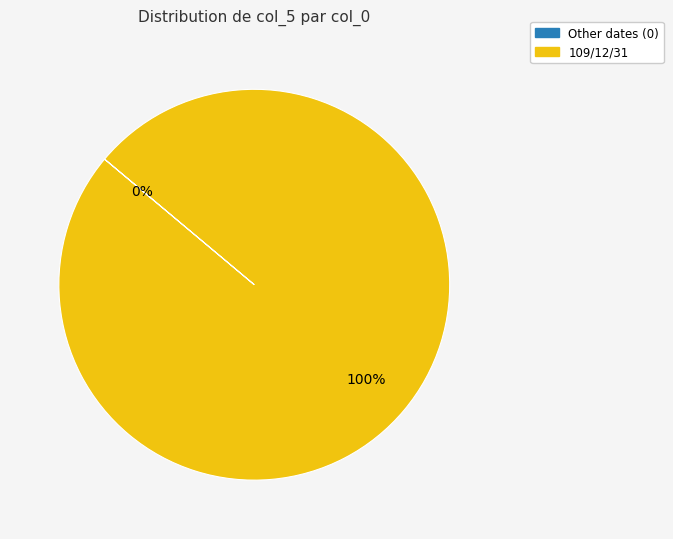

To the nearest percent, what is the difference between the largest and smallest slice percentages?

100%